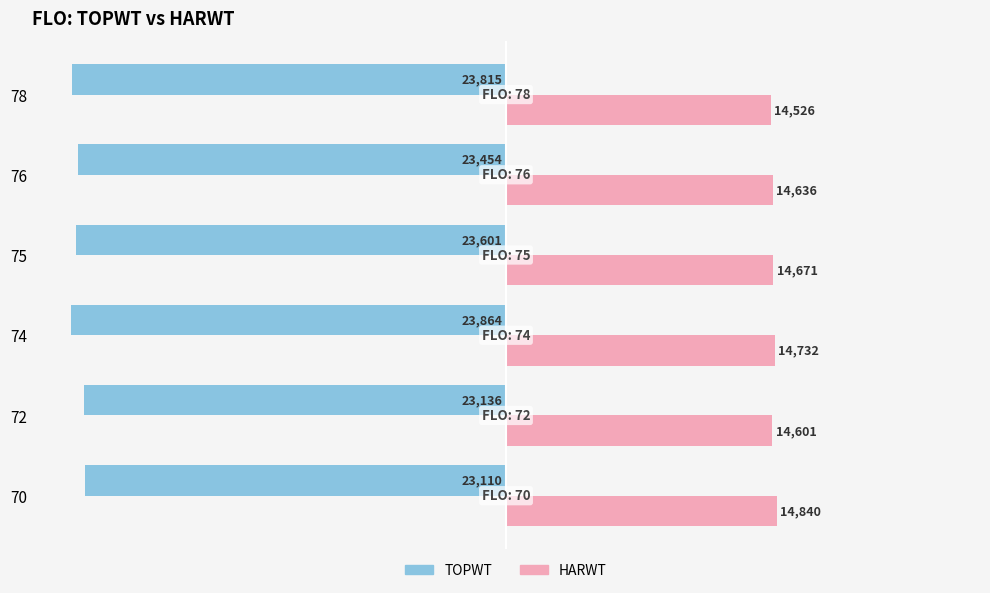

List the labels in order of HARWT value, largest first.

70, 74, 75, 76, 72, 78